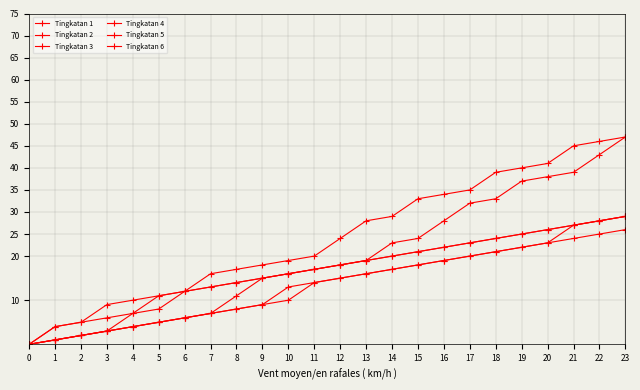

What is the value of the Tingkatan 1 point at the 2nd from the left?

4